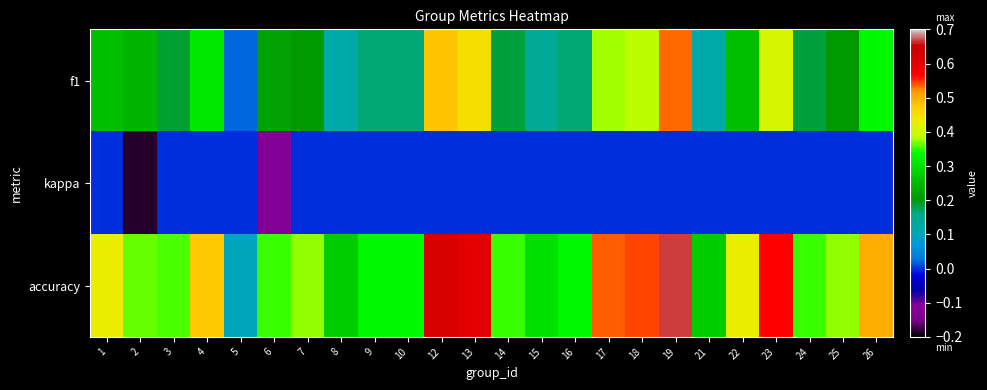

Rank the series at 22 from highest to lowest value.

accuracy, f1, kappa